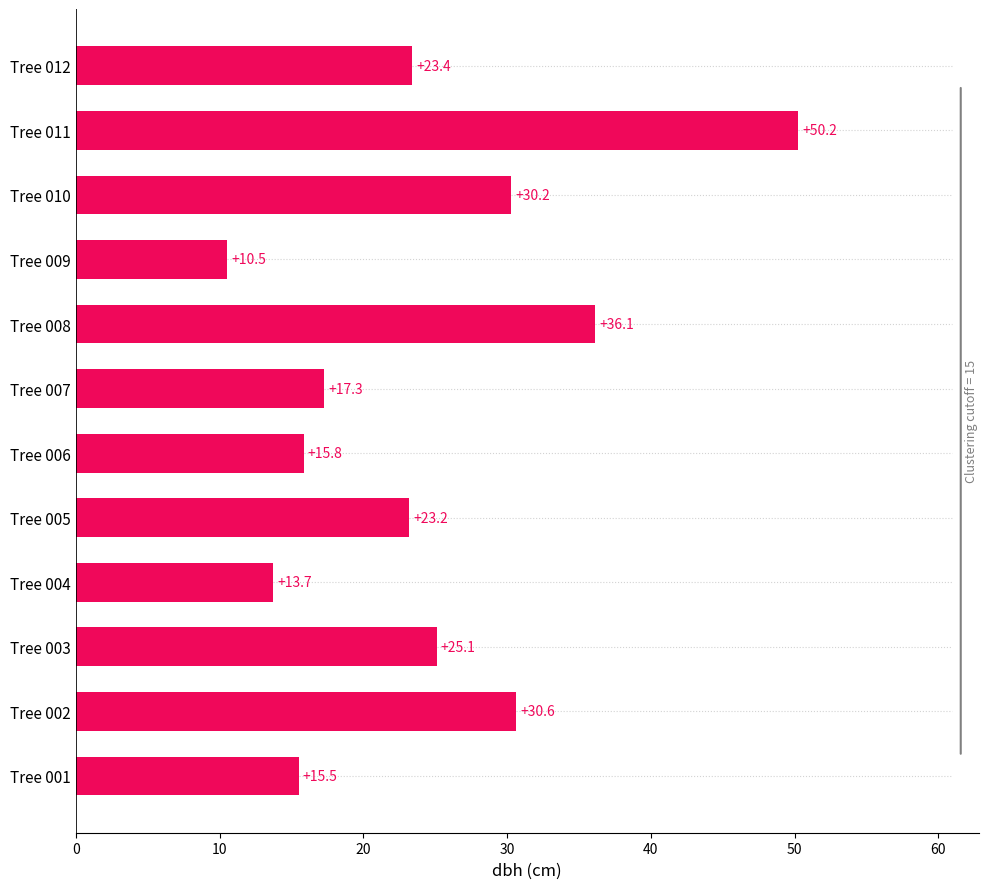

Which has a higher value, Tree 004 or Tree 001?

Tree 001